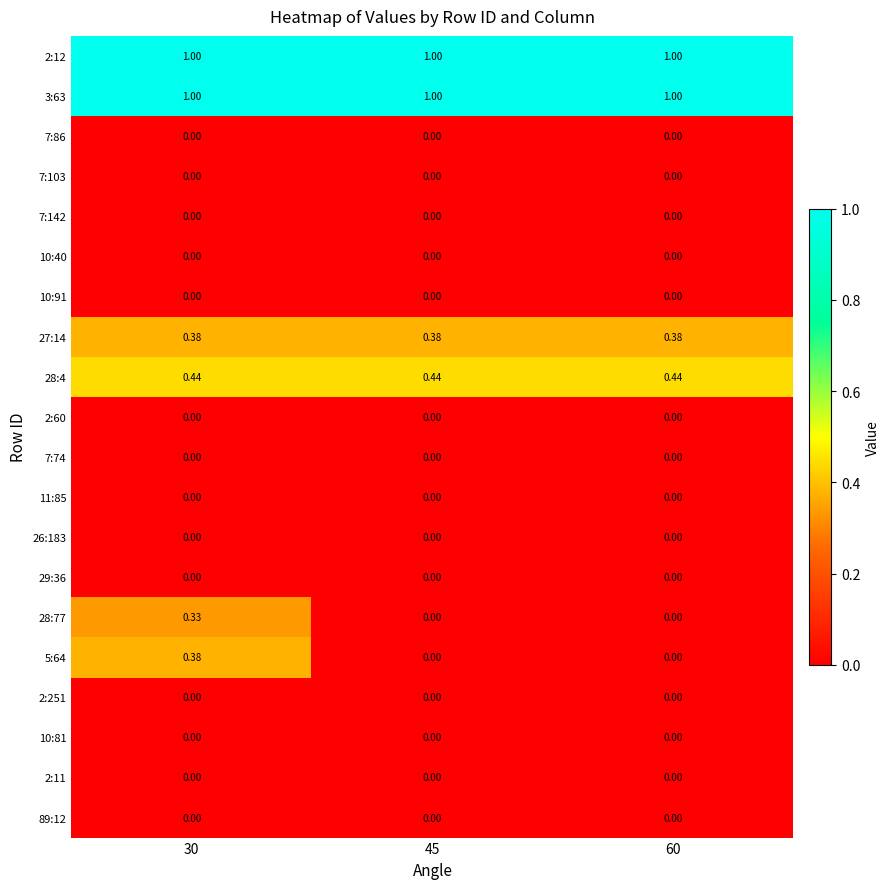

Is the value of 26:183 at 30 greater than the value of 28:4 at 60?

No